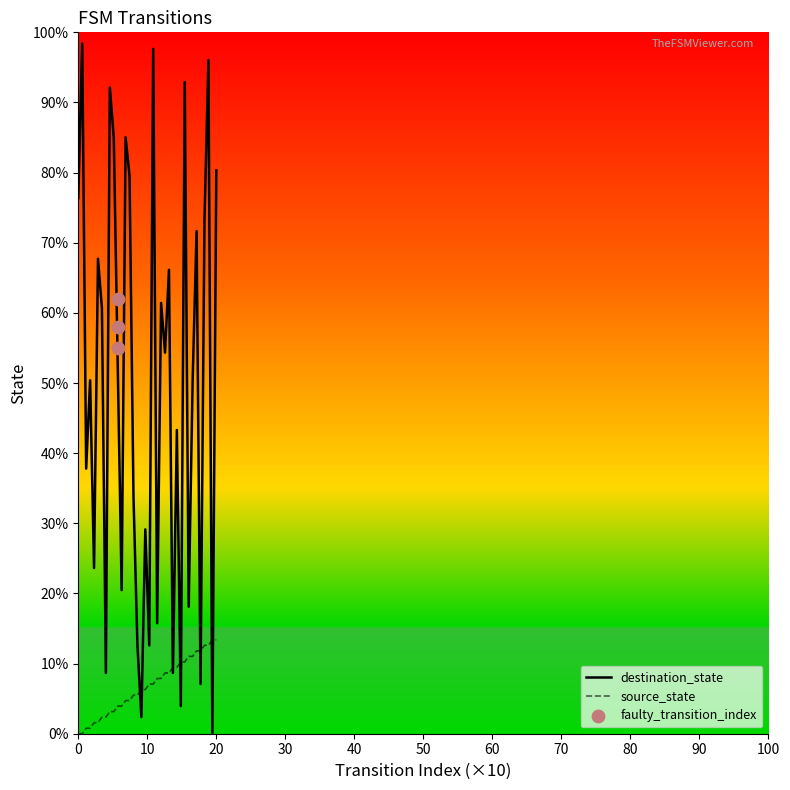

At how many categories does at least one series exceed 31?

23